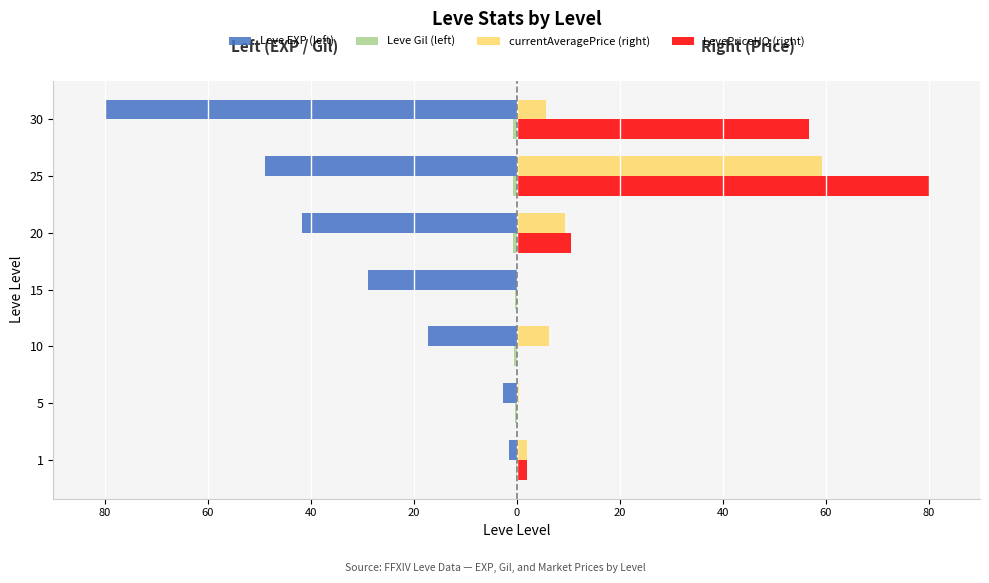

How many data points in Leve EXP (left) are less than -28?

4